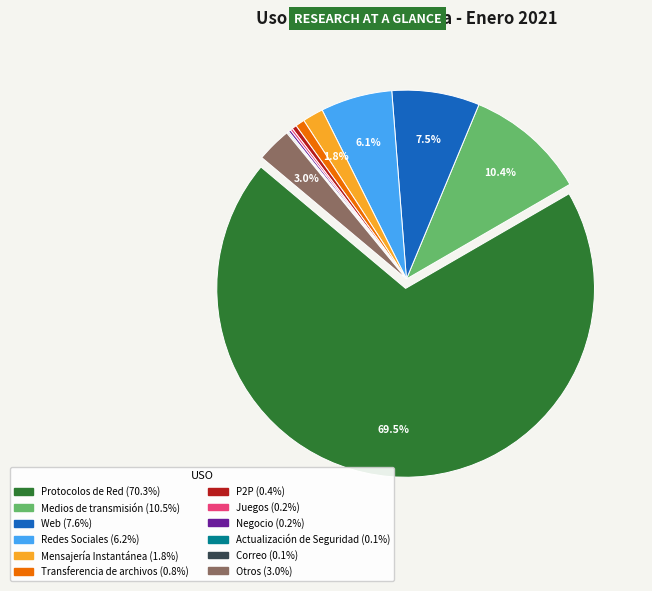

Which category accounts for the majority?

Protocolos de Red